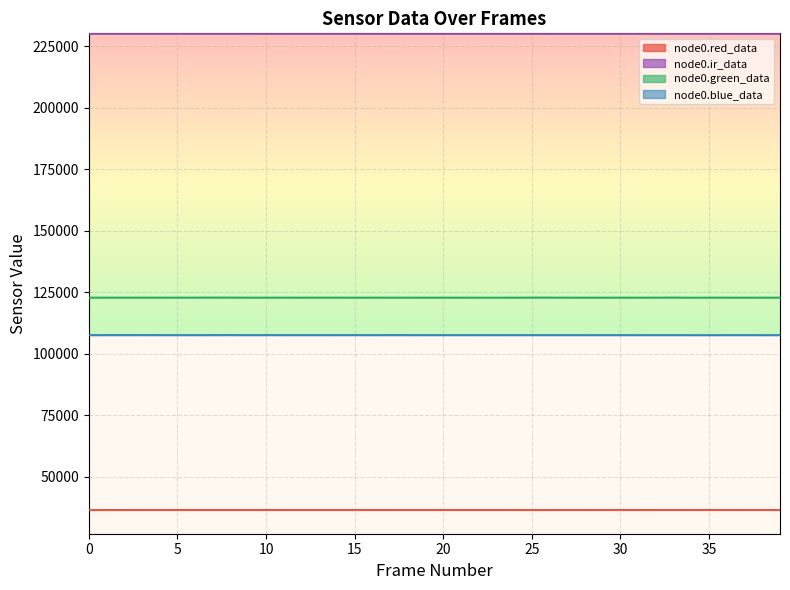

At which category is the sum across all series the highest?

8